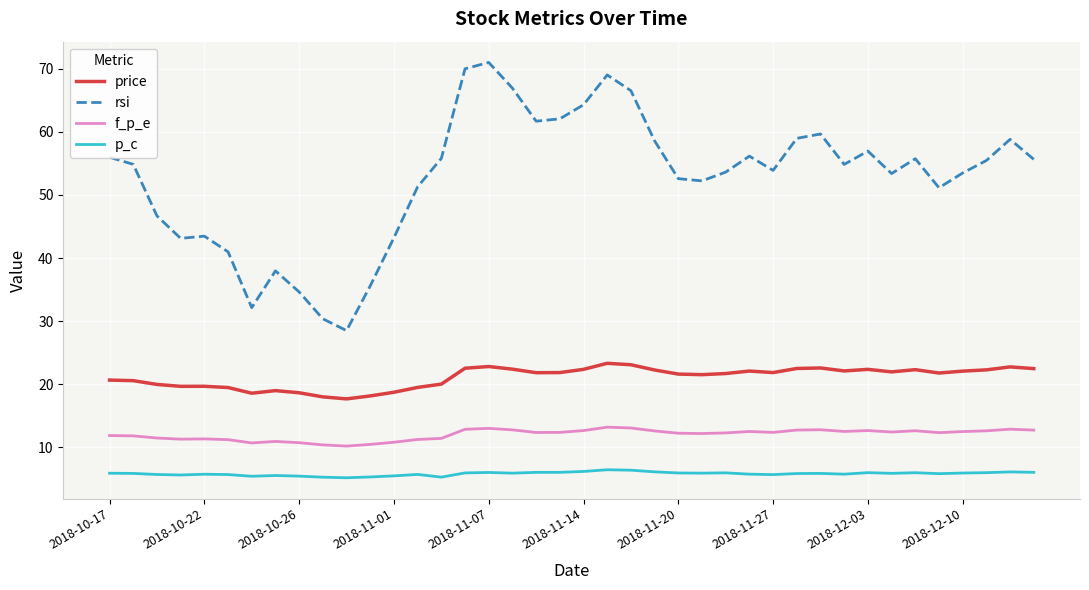

Which series has the largest range (max minus min)?

rsi